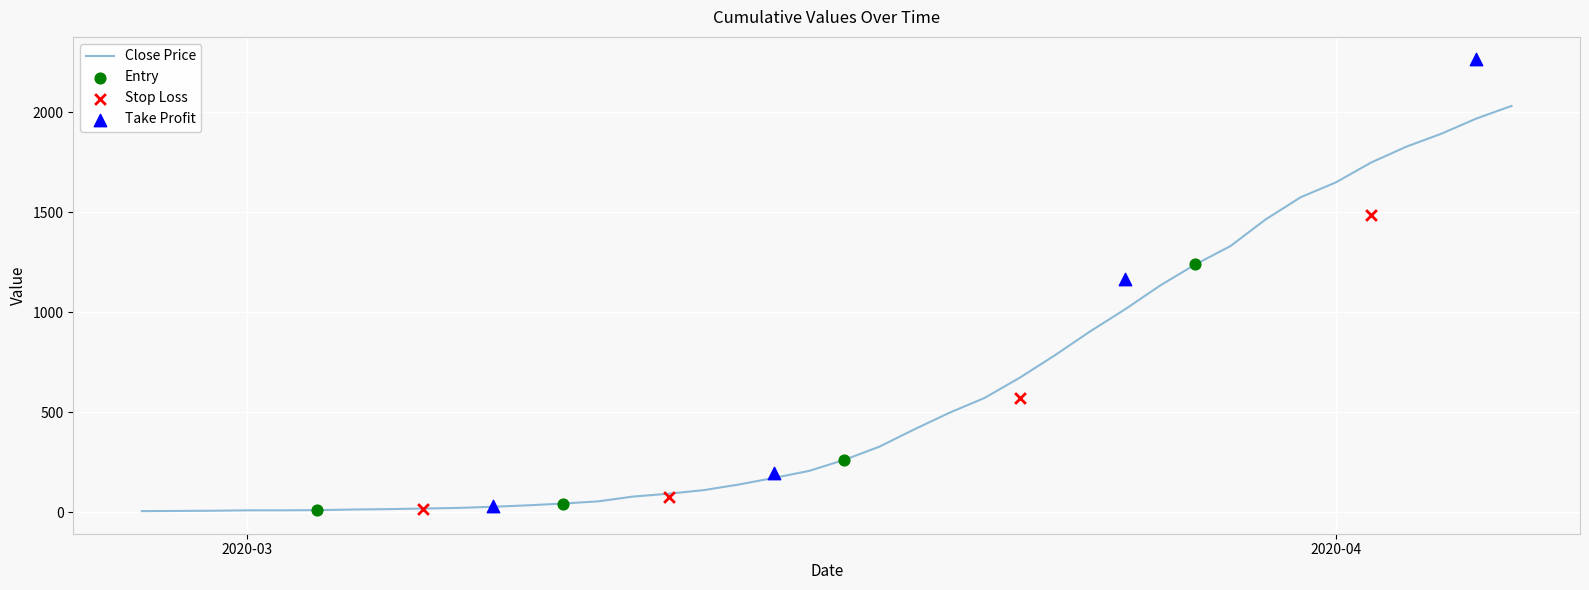

What is the ratio of the value at 2020-03-20 to the value at 2020-03-15?

3.0